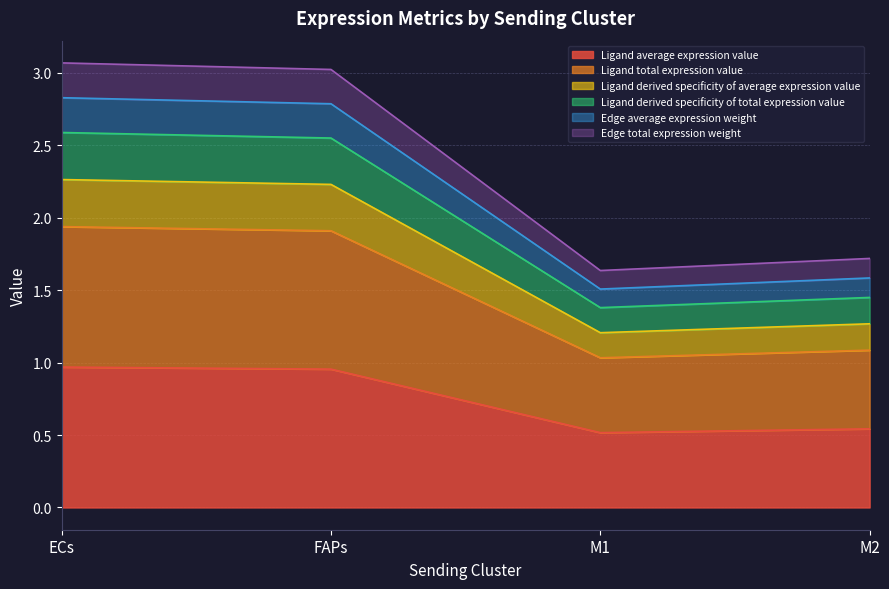

True or false: Ligand average expression value and Ligand total expression value cross at least once.

False